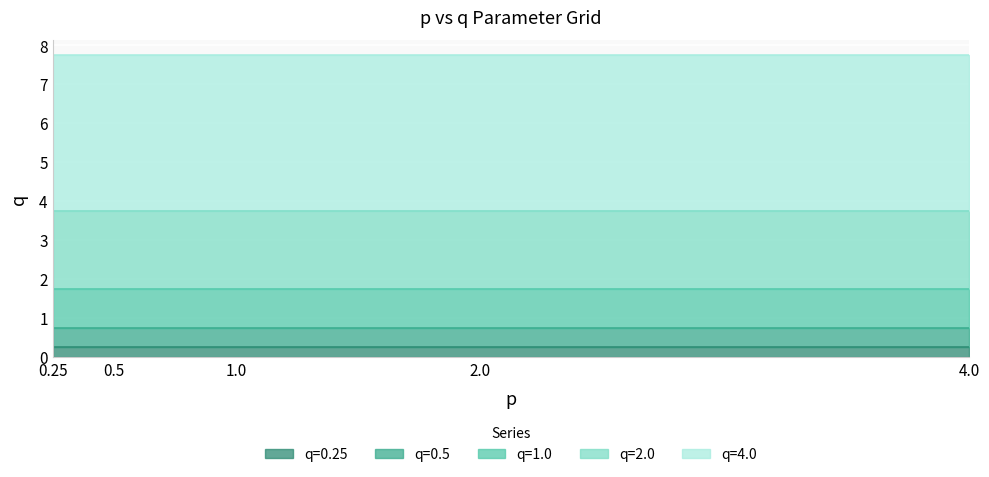

Count the number of categories in the chart.

5